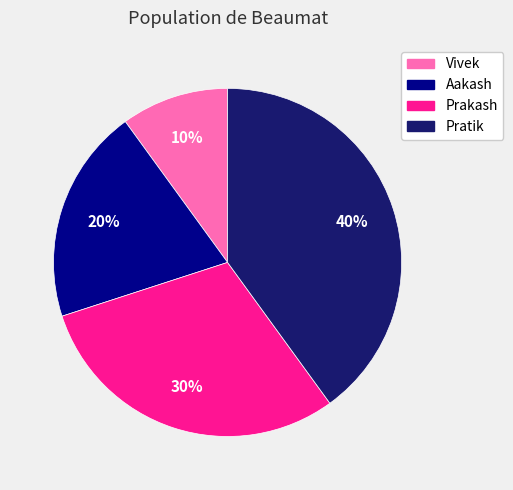

Is it true that Aakash is 34% of the pie?

False